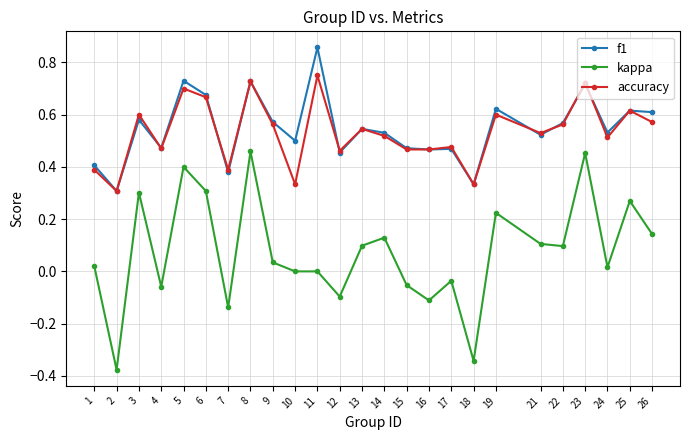

How many data points does each series have?

25